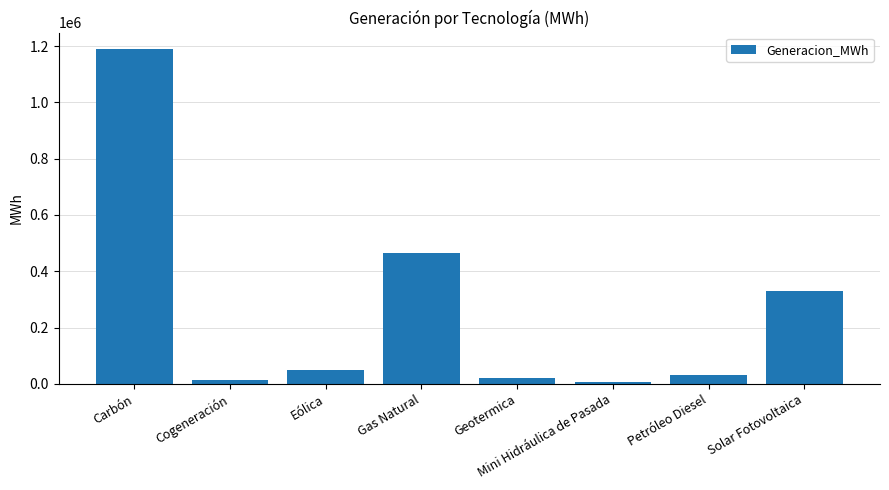

What is the label of the 2nd bar from the left?

Cogeneración